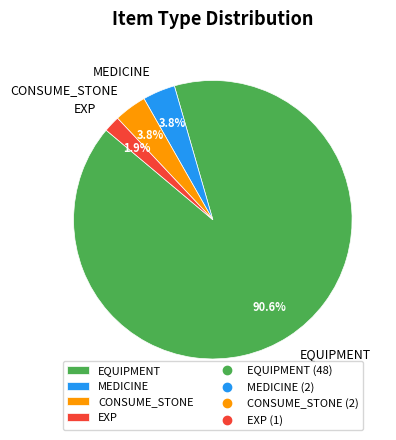

Which slice represents more than half of the pie?

EQUIPMENT